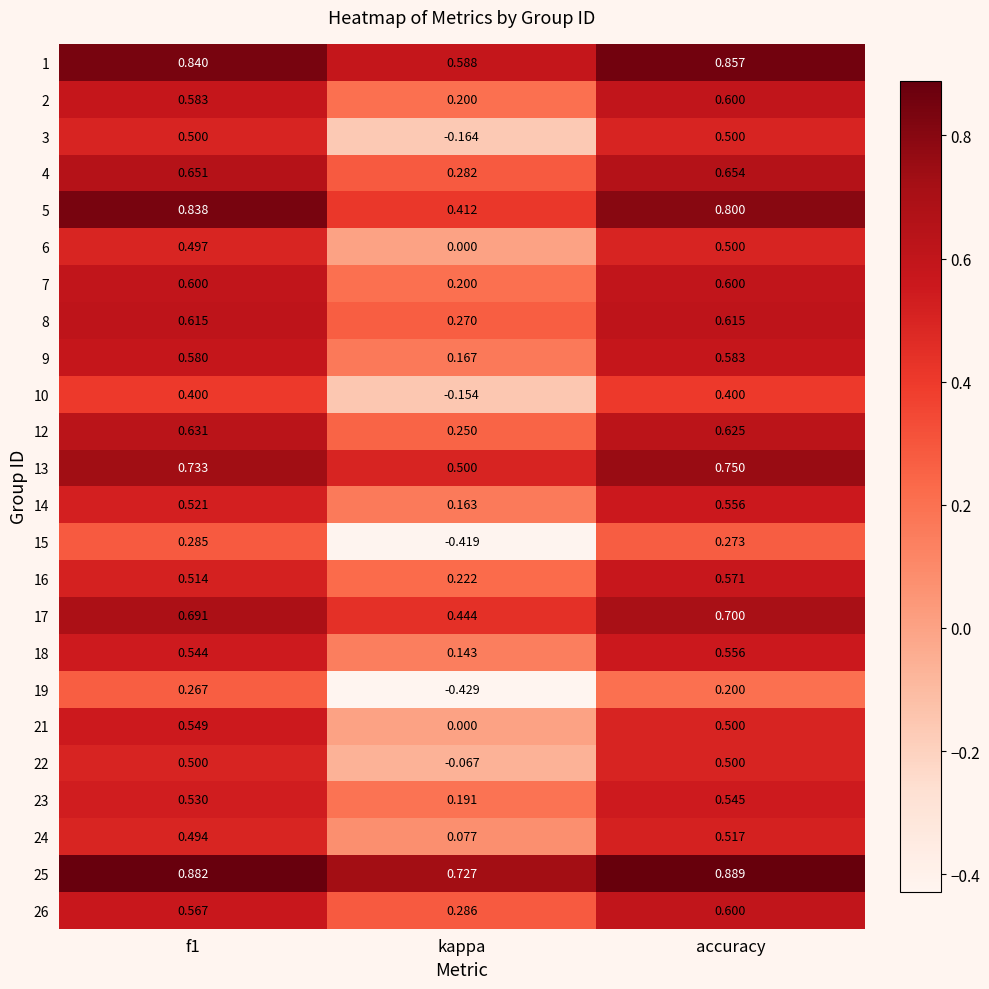

What is the total value across all series at accuracy?

13.9